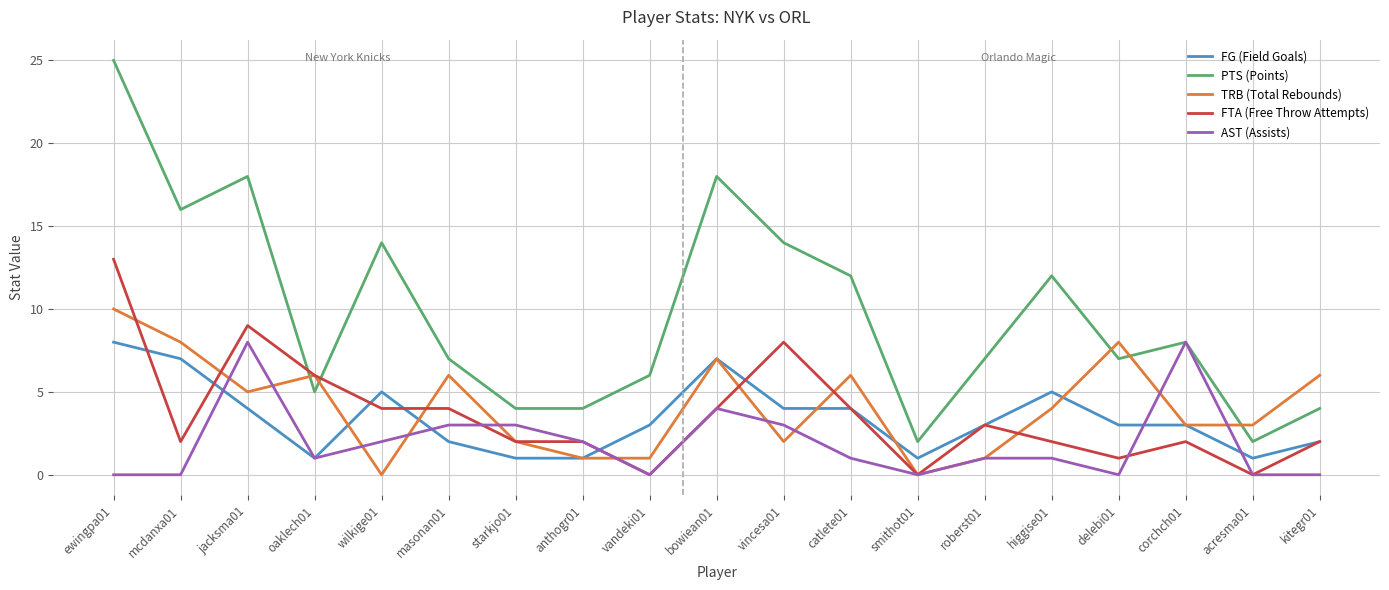

The TRB (Total Rebounds) series shows 2 at vincesa01. True or false?

True